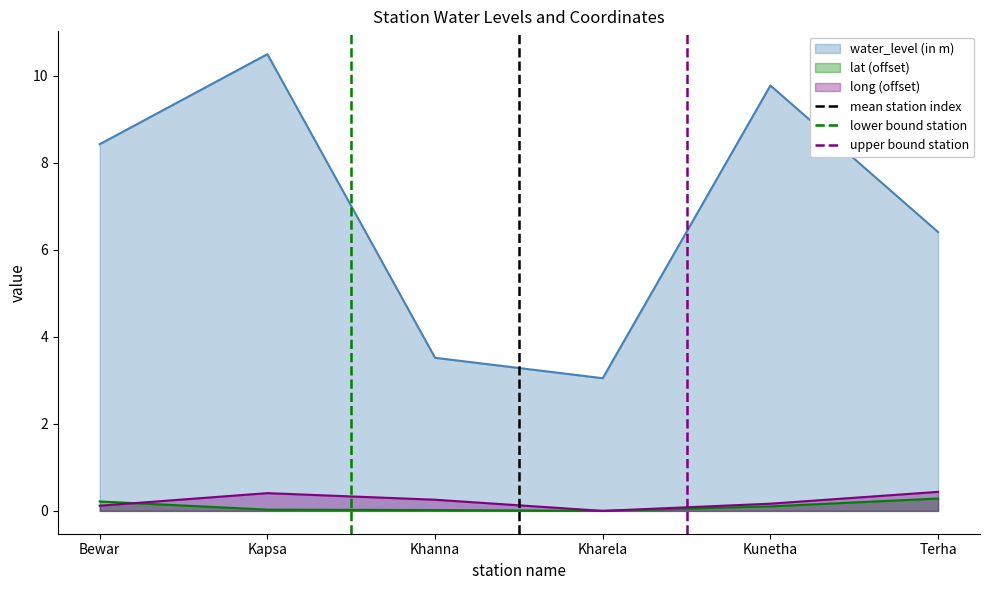

True or false: water_level (in m) and lat (offset) cross at least once.

False